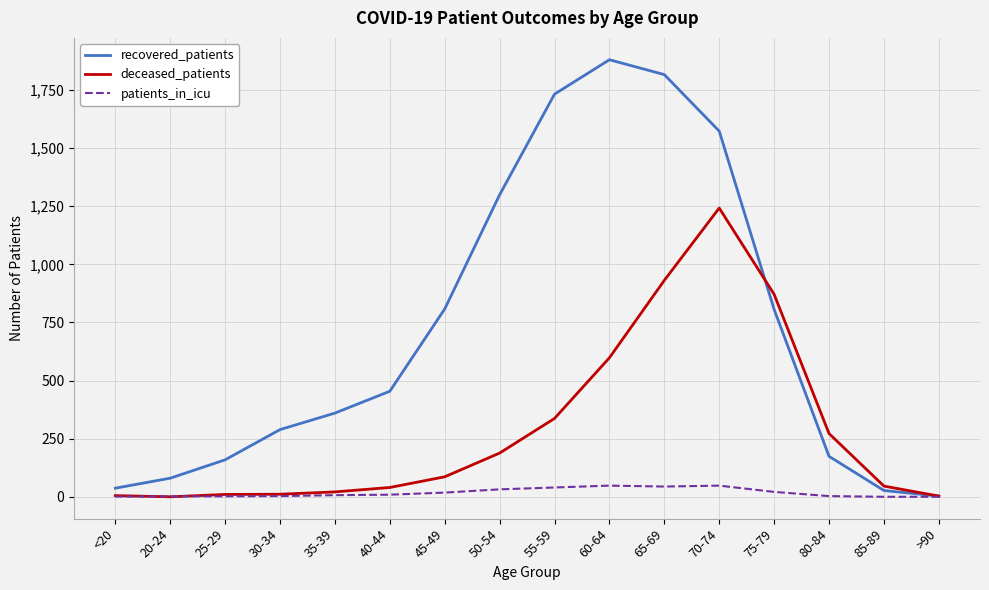

The deceased_patients series shows 272 at 80-84. True or false?

True